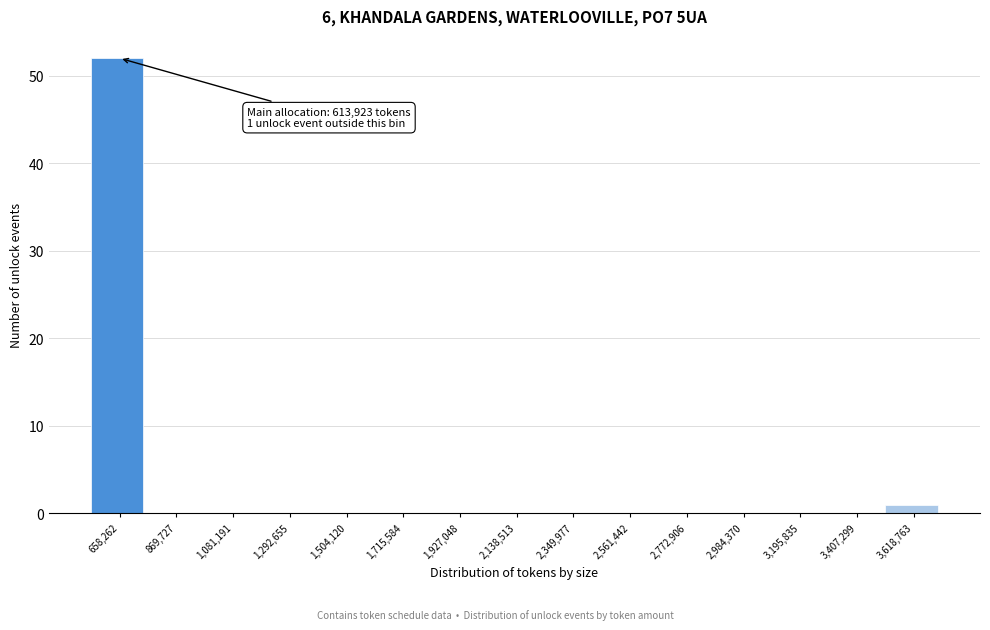

Over which range of the x-axis is the bar tallest?

550000 to 750000